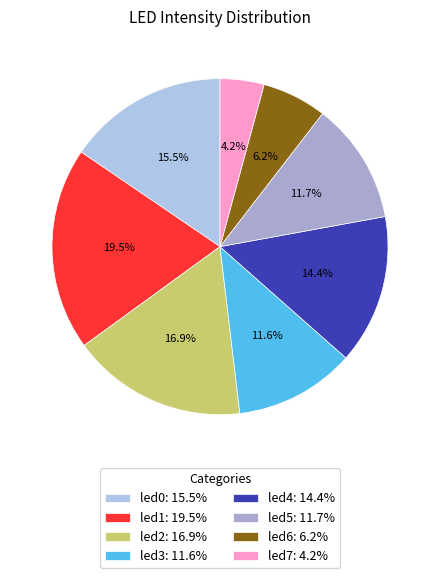

What percentage is the led6 slice, to the nearest percent?

6%